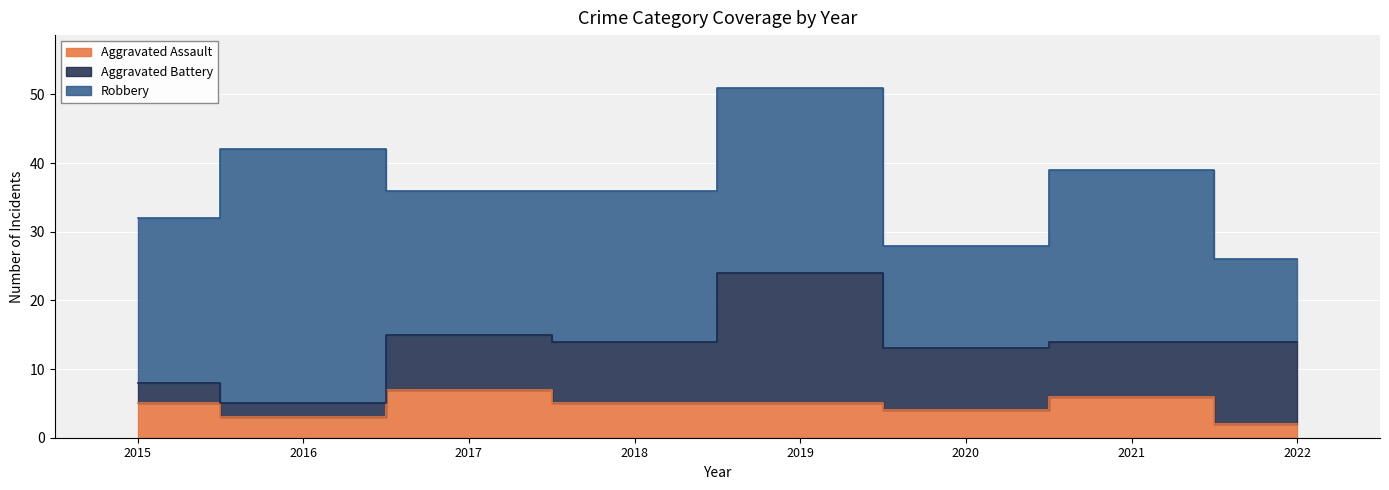

Which label corresponds to the smallest value in the chart?

2022